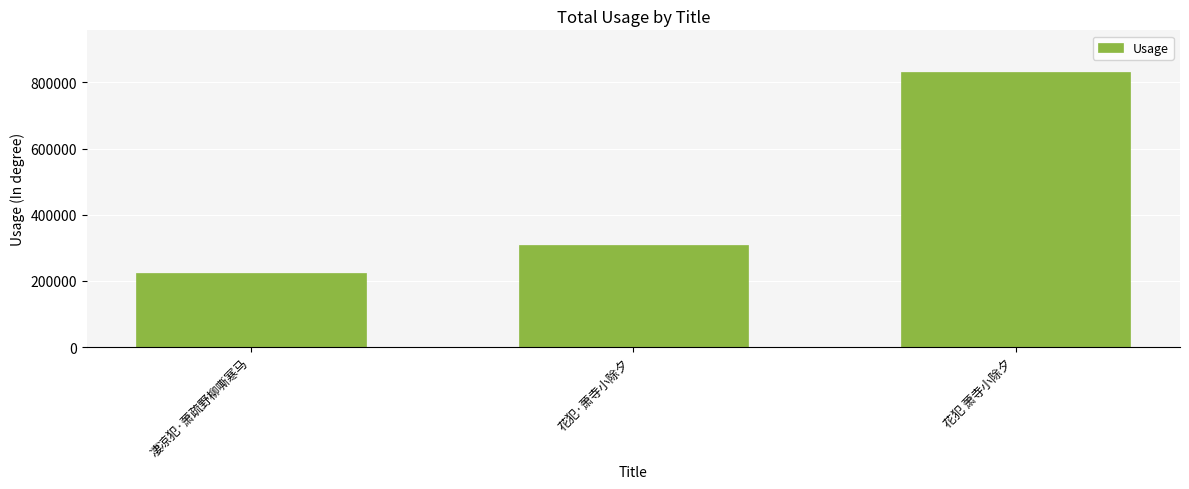

Are the bars horizontal?

No